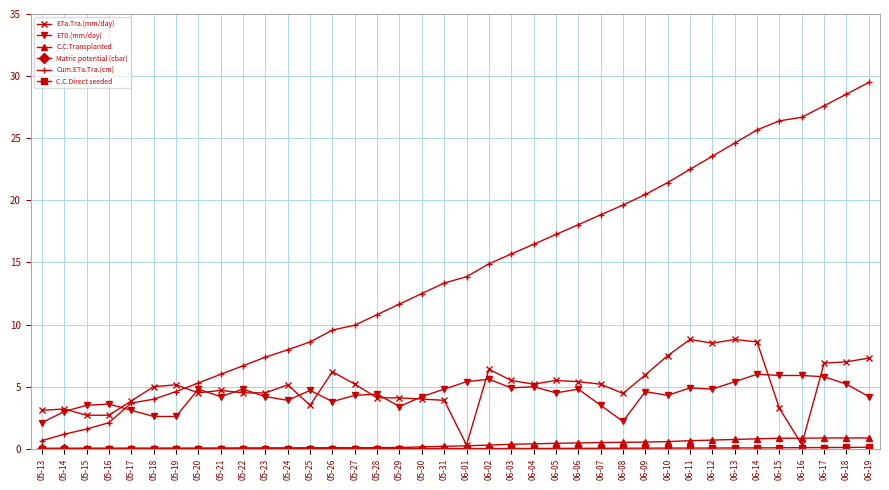

True or false: Cum.ETa.Tra.(cm) has a value of 28.5 at 06-18.

True